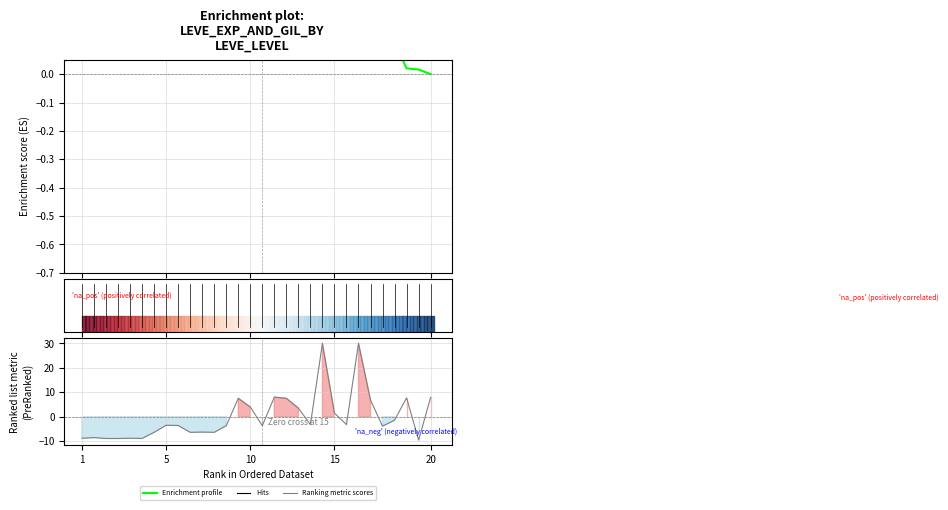

True or false: Enrichment profile has a value of 0.3 at 10.

False